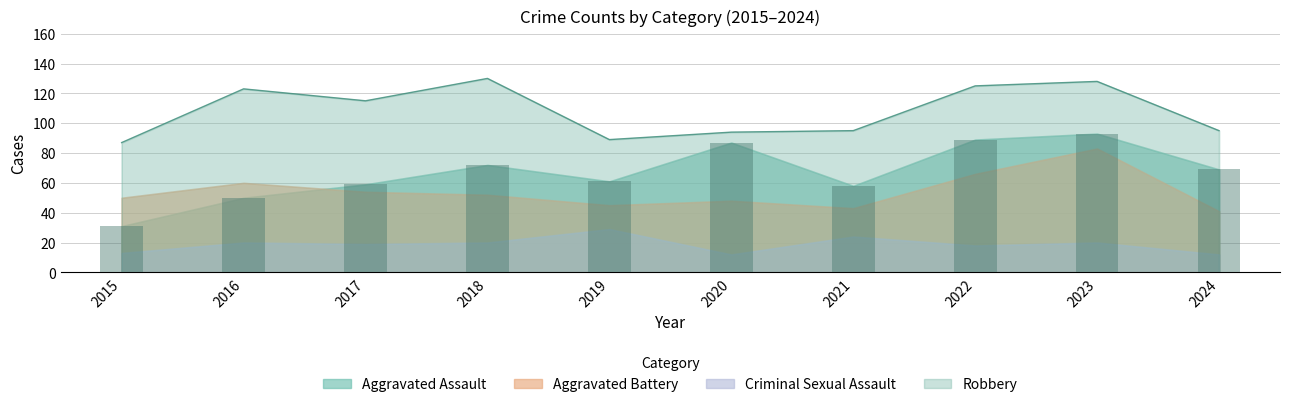

At how many categories does at least one series exceed 71?

10